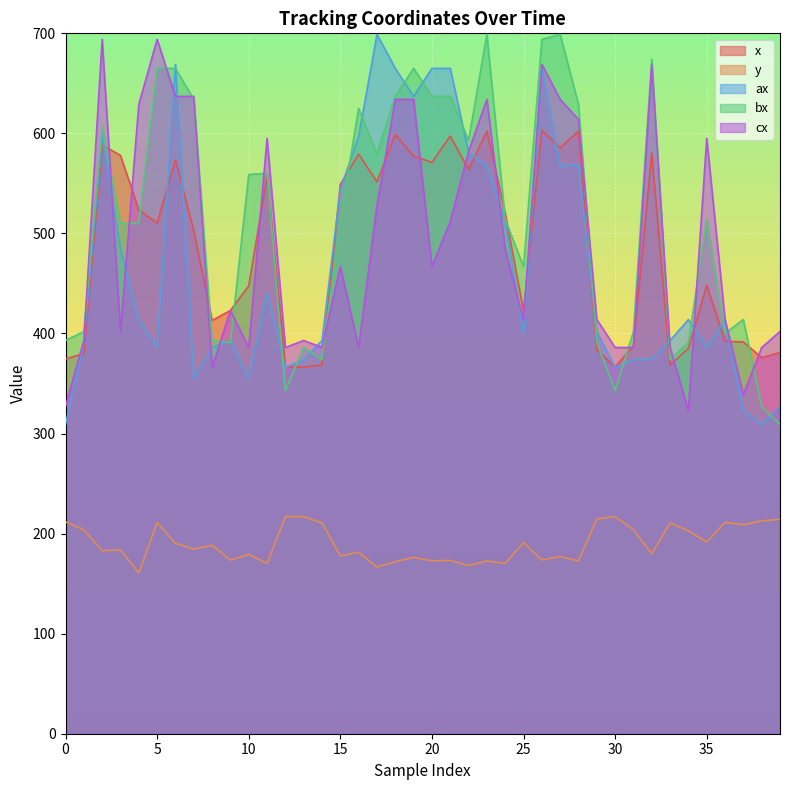

Where is x nearest to the value 484?

7